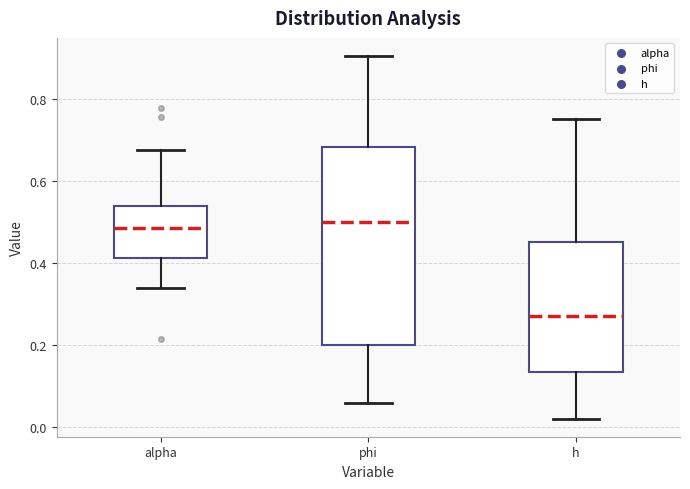

Reading left to right, transcribe this box plot: for each box, give where its median line is, the range the box spans, and where its two whiskers end, as read against the y-axis. The values are not printed on the chart, so give them approximately, as read against the axis.

alpha: median 0.48, box 0.42 to 0.54, whiskers 0.34 to 0.68
phi: median 0.50, box 0.20 to 0.68, whiskers 0.06 to 0.90
h: median 0.26, box 0.14 to 0.46, whiskers 0.02 to 0.76